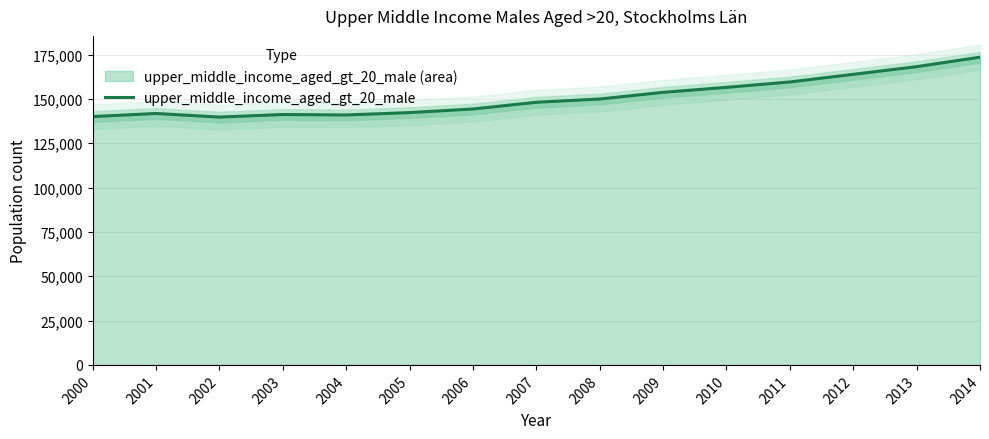

What is the sum of all values?

2263640